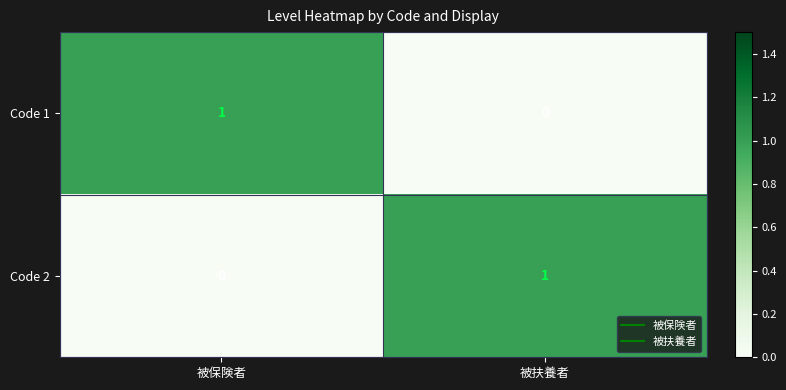

At which label does Code 1 reach its peak?

被保険者